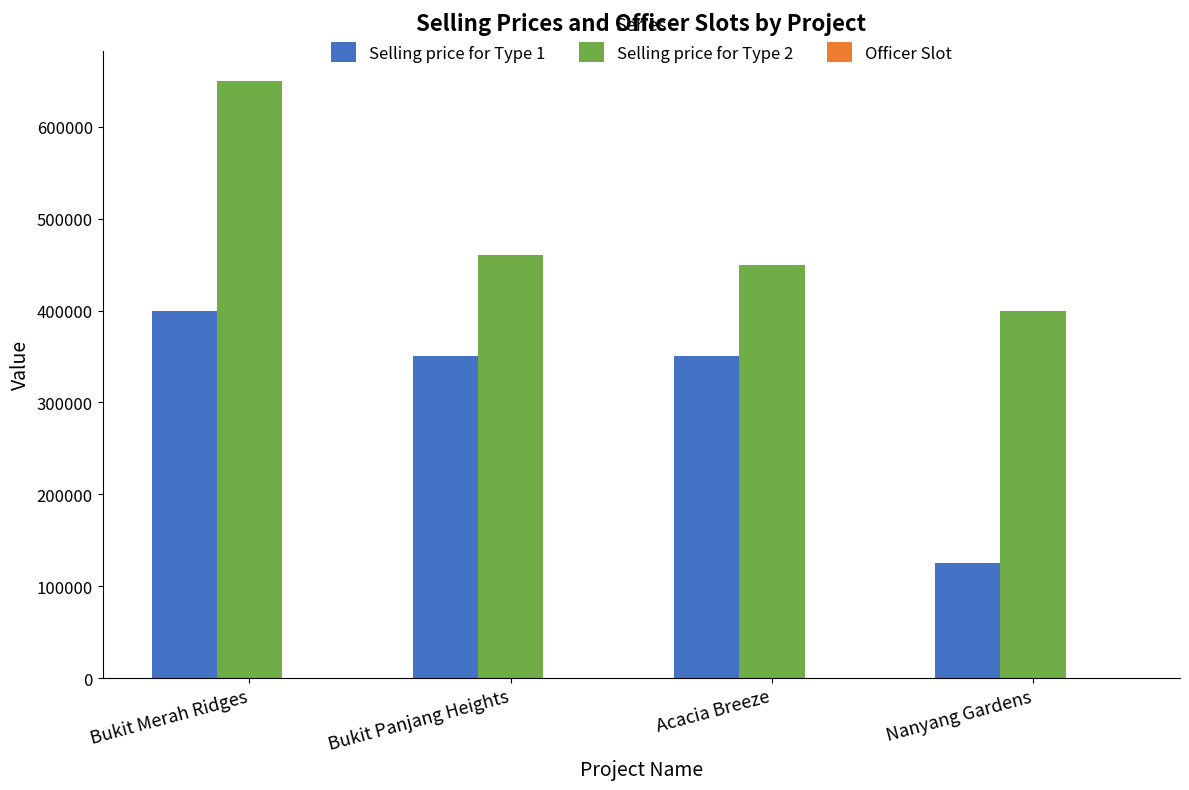

Which series has the largest total across all categories?

Selling price for Type 2